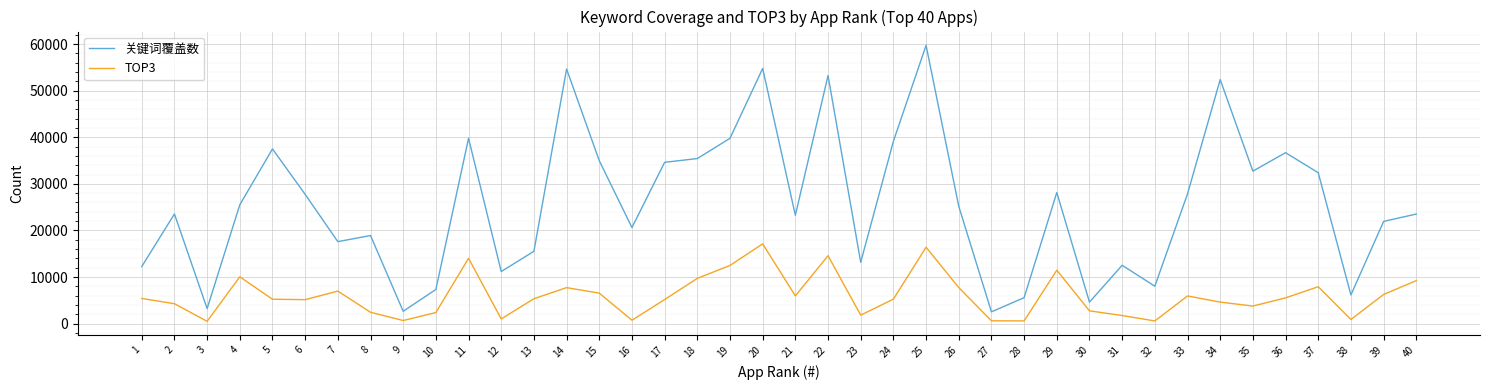

The value of 关键词覆盖数 at 22 is 75769. True or false?

False